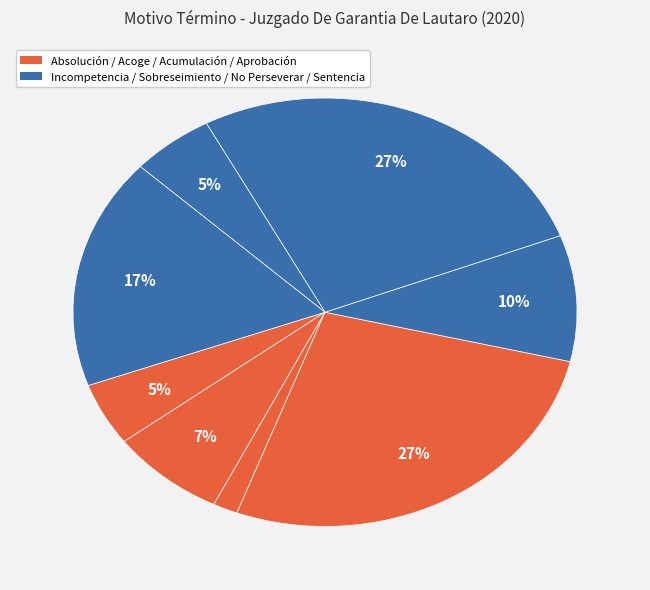

Which category has the smallest portion of the pie?

Acumulación.